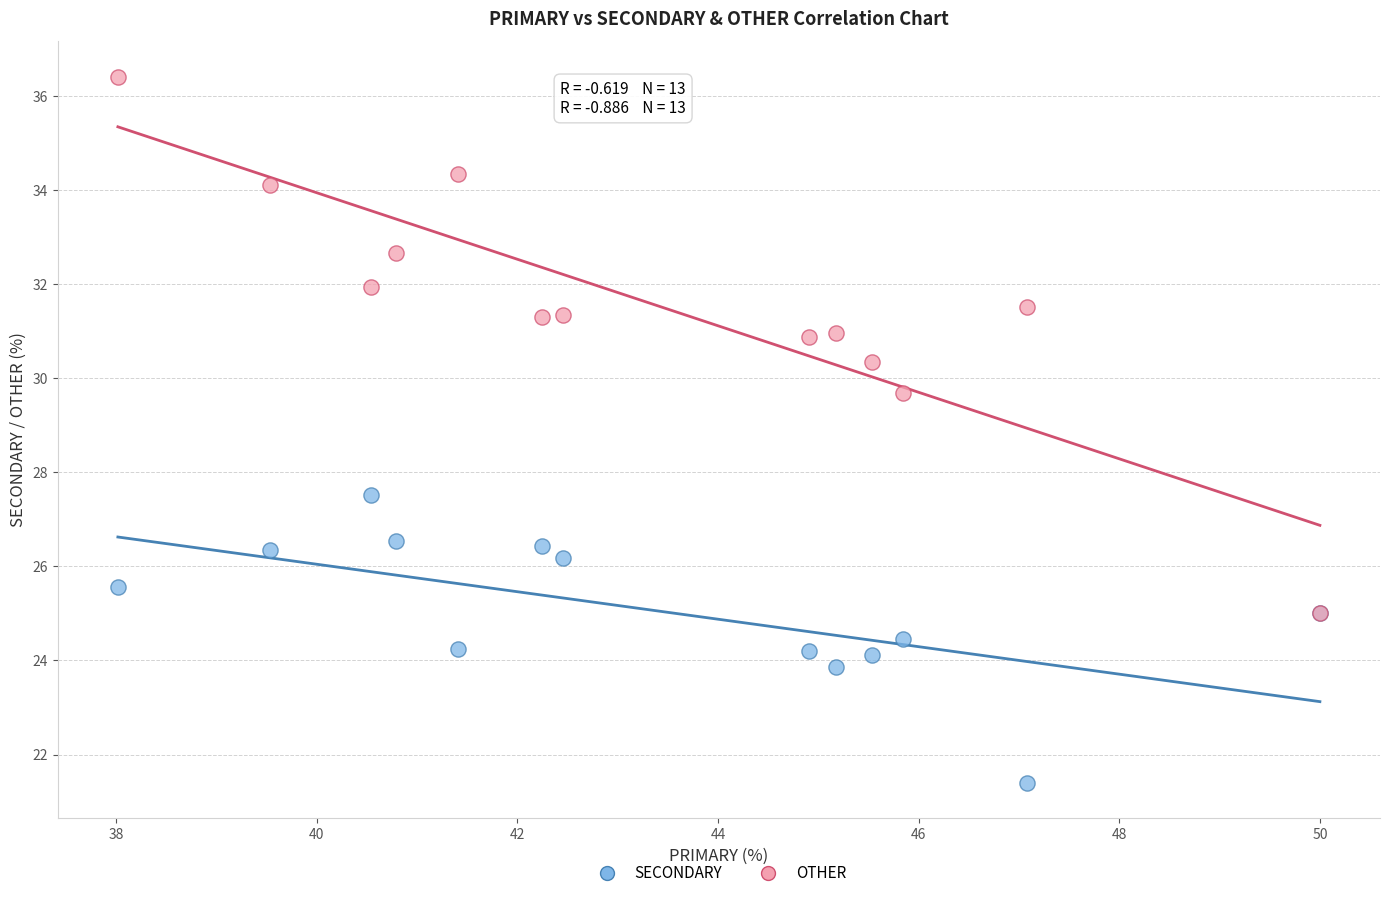

What are all the series names shown in the legend?

SECONDARY, OTHER